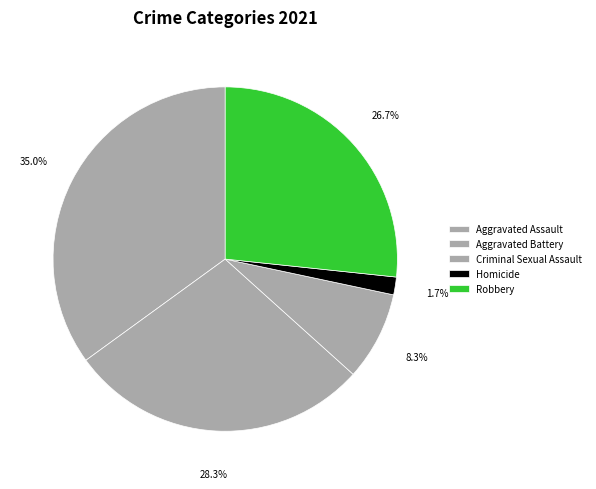

Is it true that Homicide is 2% of the pie?

True